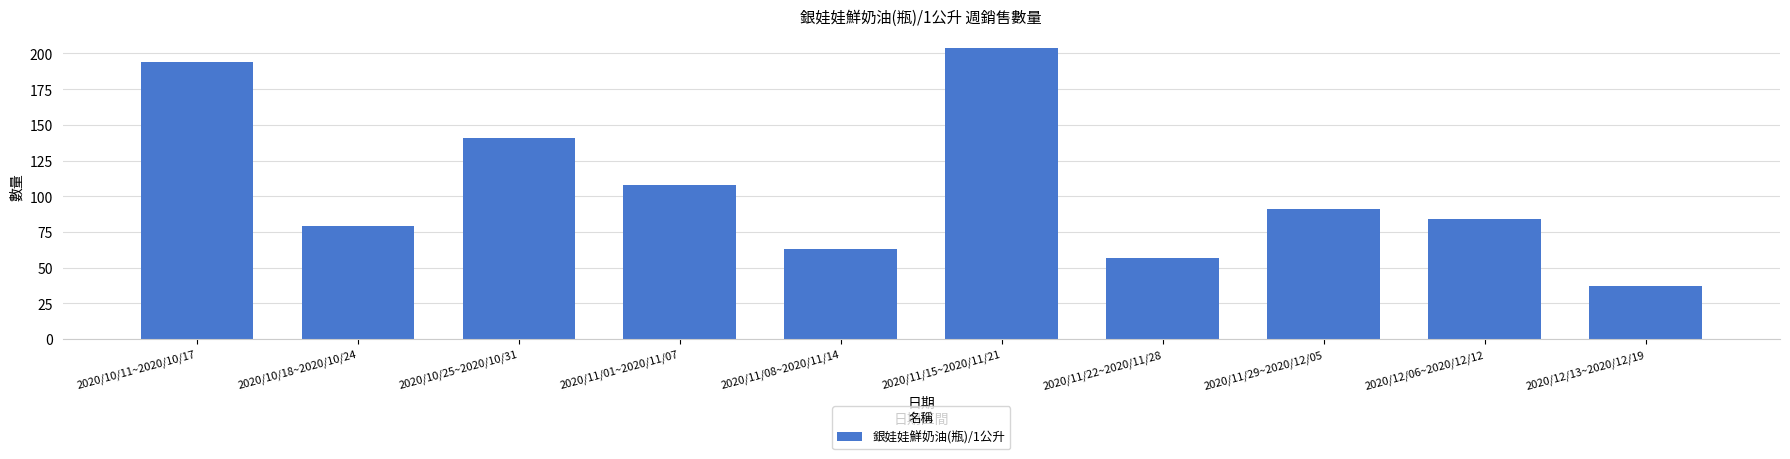

The chart shows a value of 56 at 2020/12/13~2020/12/19. True or false?

False